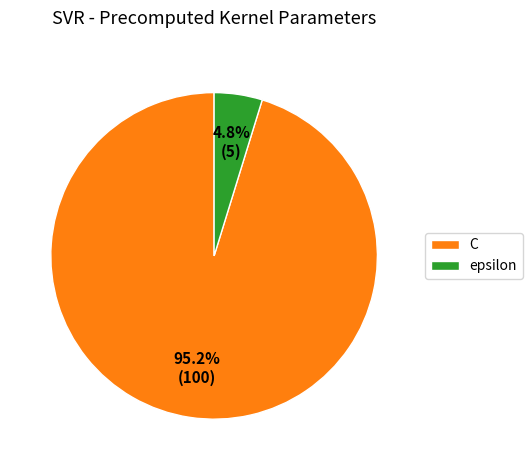

To the nearest percent, what is the difference between the largest and smallest slice percentages?

90%